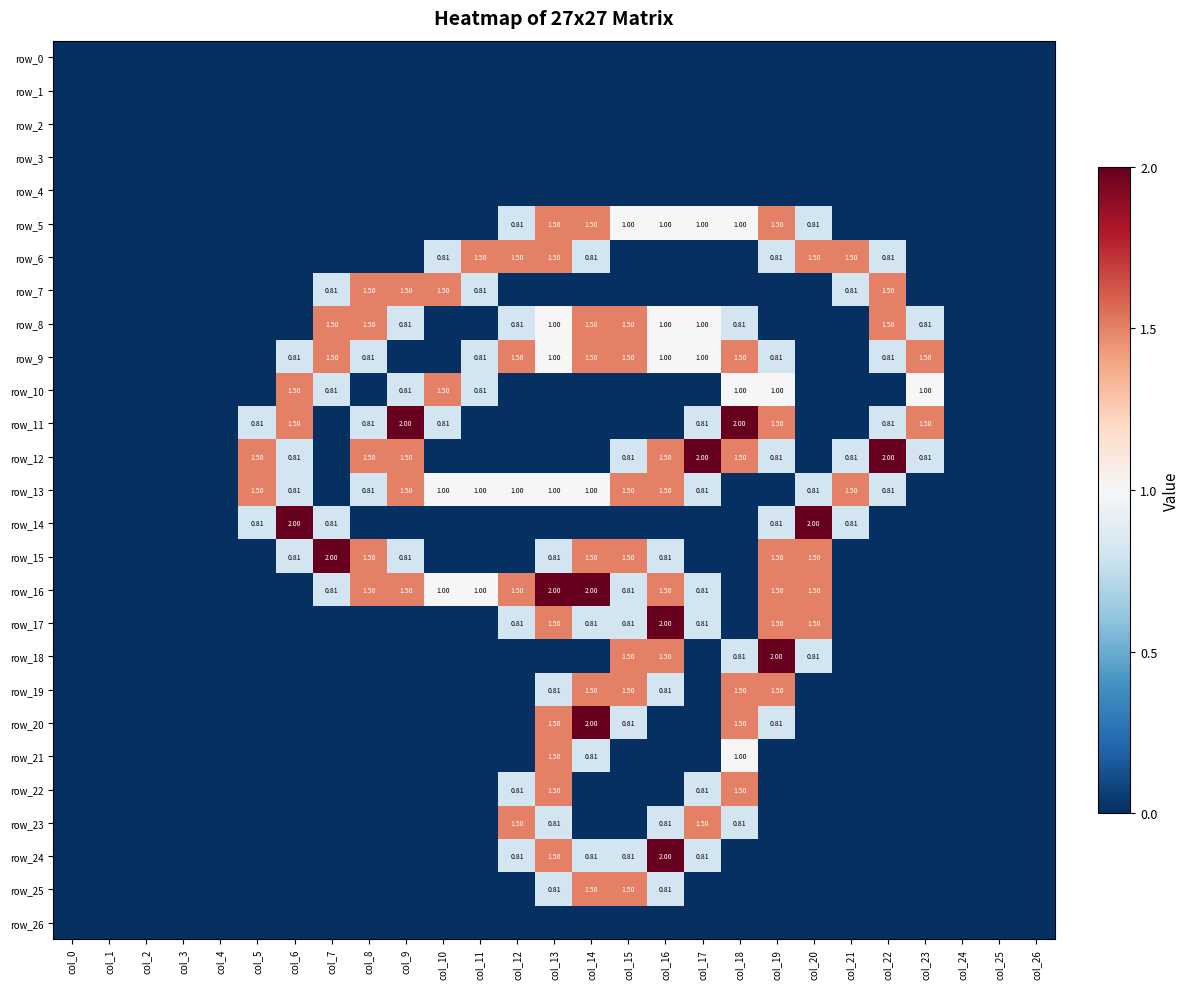

Reading left to right, what are all the values shown in this chart?

row_0: col_0=0.0	col_1=0.0	col_2=0.0	col_3=0.0	col_4=0.0	col_5=0.0	col_6=0.0	col_7=0.0	col_8=0.0	col_9=0.0	col_10=0.0	col_11=0.0	col_12=0.0	col_13=0.0	col_14=0.0	col_15=0.0	col_16=0.0	col_17=0.0	col_18=0.0	col_19=0.0	col_20=0.0	col_21=0.0	col_22=0.0	col_23=0.0	col_24=0.0	col_25=0.0	col_26=0.0
row_1: col_0=0.0	col_1=0.0	col_2=0.0	col_3=0.0	col_4=0.0	col_5=0.0	col_6=0.0	col_7=0.0	col_8=0.0	col_9=0.0	col_10=0.0	col_11=0.0	col_12=0.0	col_13=0.0	col_14=0.0	col_15=0.0	col_16=0.0	col_17=0.0	col_18=0.0	col_19=0.0	col_20=0.0	col_21=0.0	col_22=0.0	col_23=0.0	col_24=0.0	col_25=0.0	col_26=0.0
row_2: col_0=0.0	col_1=0.0	col_2=0.0	col_3=0.0	col_4=0.0	col_5=0.0	col_6=0.0	col_7=0.0	col_8=0.0	col_9=0.0	col_10=0.0	col_11=0.0	col_12=0.0	col_13=0.0	col_14=0.0	col_15=0.0	col_16=0.0	col_17=0.0	col_18=0.0	col_19=0.0	col_20=0.0	col_21=0.0	col_22=0.0	col_23=0.0	col_24=0.0	col_25=0.0	col_26=0.0
row_3: col_0=0.0	col_1=0.0	col_2=0.0	col_3=0.0	col_4=0.0	col_5=0.0	col_6=0.0	col_7=0.0	col_8=0.0	col_9=0.0	col_10=0.0	col_11=0.0	col_12=0.0	col_13=0.0	col_14=0.0	col_15=0.0	col_16=0.0	col_17=0.0	col_18=0.0	col_19=0.0	col_20=0.0	col_21=0.0	col_22=0.0	col_23=0.0	col_24=0.0	col_25=0.0	col_26=0.0
row_4: col_0=0.0	col_1=0.0	col_2=0.0	col_3=0.0	col_4=0.0	col_5=0.0	col_6=0.0	col_7=0.0	col_8=0.0	col_9=0.0	col_10=0.0	col_11=0.0	col_12=0.0	col_13=0.0	col_14=0.0	col_15=0.0	col_16=0.0	col_17=0.0	col_18=0.0	col_19=0.0	col_20=0.0	col_21=0.0	col_22=0.0	col_23=0.0	col_24=0.0	col_25=0.0	col_26=0.0
row_5: col_0=0.0	col_1=0.0	col_2=0.0	col_3=0.0	col_4=0.0	col_5=0.0	col_6=0.0	col_7=0.0	col_8=0.0	col_9=0.0	col_10=0.0	col_11=0.0	col_12=0.8	col_13=1.5	col_14=1.5	col_15=1.0	col_16=1.0	col_17=1.0	col_18=1.0	col_19=1.5	col_20=0.8	col_21=0.0	col_22=0.0	col_23=0.0	col_24=0.0	col_25=0.0	col_26=0.0
row_6: col_0=0.0	col_1=0.0	col_2=0.0	col_3=0.0	col_4=0.0	col_5=0.0	col_6=0.0	col_7=0.0	col_8=0.0	col_9=0.0	col_10=0.8	col_11=1.5	col_12=1.5	col_13=1.5	col_14=0.8	col_15=0.0	col_16=0.0	col_17=0.0	col_18=0.0	col_19=0.8	col_20=1.5	col_21=1.5	col_22=0.8	col_23=0.0	col_24=0.0	col_25=0.0	col_26=0.0
row_7: col_0=0.0	col_1=0.0	col_2=0.0	col_3=0.0	col_4=0.0	col_5=0.0	col_6=0.0	col_7=0.8	col_8=1.5	col_9=1.5	col_10=1.5	col_11=0.8	col_12=0.0	col_13=0.0	col_14=0.0	col_15=0.0	col_16=0.0	col_17=0.0	col_18=0.0	col_19=0.0	col_20=0.0	col_21=0.8	col_22=1.5	col_23=0.0	col_24=0.0	col_25=0.0	col_26=0.0
row_8: col_0=0.0	col_1=0.0	col_2=0.0	col_3=0.0	col_4=0.0	col_5=0.0	col_6=0.0	col_7=1.5	col_8=1.5	col_9=0.8	col_10=0.0	col_11=0.0	col_12=0.8	col_13=1.0	col_14=1.5	col_15=1.5	col_16=1.0	col_17=1.0	col_18=0.8	col_19=0.0	col_20=0.0	col_21=0.0	col_22=1.5	col_23=0.8	col_24=0.0	col_25=0.0	col_26=0.0
row_9: col_0=0.0	col_1=0.0	col_2=0.0	col_3=0.0	col_4=0.0	col_5=0.0	col_6=0.8	col_7=1.5	col_8=0.8	col_9=0.0	col_10=0.0	col_11=0.8	col_12=1.5	col_13=1.0	col_14=1.5	col_15=1.5	col_16=1.0	col_17=1.0	col_18=1.5	col_19=0.8	col_20=0.0	col_21=0.0	col_22=0.8	col_23=1.5	col_24=0.0	col_25=0.0	col_26=0.0
row_10: col_0=0.0	col_1=0.0	col_2=0.0	col_3=0.0	col_4=0.0	col_5=0.0	col_6=1.5	col_7=0.8	col_8=0.0	col_9=0.8	col_10=1.5	col_11=0.8	col_12=0.0	col_13=0.0	col_14=0.0	col_15=0.0	col_16=0.0	col_17=0.0	col_18=1.0	col_19=1.0	col_20=0.0	col_21=0.0	col_22=0.0	col_23=1.0	col_24=0.0	col_25=0.0	col_26=0.0
row_11: col_0=0.0	col_1=0.0	col_2=0.0	col_3=0.0	col_4=0.0	col_5=0.8	col_6=1.5	col_7=0.0	col_8=0.8	col_9=2.0	col_10=0.8	col_11=0.0	col_12=0.0	col_13=0.0	col_14=0.0	col_15=0.0	col_16=0.0	col_17=0.8	col_18=2.0	col_19=1.5	col_20=0.0	col_21=0.0	col_22=0.8	col_23=1.5	col_24=0.0	col_25=0.0	col_26=0.0
row_12: col_0=0.0	col_1=0.0	col_2=0.0	col_3=0.0	col_4=0.0	col_5=1.5	col_6=0.8	col_7=0.0	col_8=1.5	col_9=1.5	col_10=0.0	col_11=0.0	col_12=0.0	col_13=0.0	col_14=0.0	col_15=0.8	col_16=1.5	col_17=2.0	col_18=1.5	col_19=0.8	col_20=0.0	col_21=0.8	col_22=2.0	col_23=0.8	col_24=0.0	col_25=0.0	col_26=0.0
row_13: col_0=0.0	col_1=0.0	col_2=0.0	col_3=0.0	col_4=0.0	col_5=1.5	col_6=0.8	col_7=0.0	col_8=0.8	col_9=1.5	col_10=1.0	col_11=1.0	col_12=1.0	col_13=1.0	col_14=1.0	col_15=1.5	col_16=1.5	col_17=0.8	col_18=0.0	col_19=0.0	col_20=0.8	col_21=1.5	col_22=0.8	col_23=0.0	col_24=0.0	col_25=0.0	col_26=0.0
row_14: col_0=0.0	col_1=0.0	col_2=0.0	col_3=0.0	col_4=0.0	col_5=0.8	col_6=2.0	col_7=0.8	col_8=0.0	col_9=0.0	col_10=0.0	col_11=0.0	col_12=0.0	col_13=0.0	col_14=0.0	col_15=0.0	col_16=0.0	col_17=0.0	col_18=0.0	col_19=0.8	col_20=2.0	col_21=0.8	col_22=0.0	col_23=0.0	col_24=0.0	col_25=0.0	col_26=0.0
row_15: col_0=0.0	col_1=0.0	col_2=0.0	col_3=0.0	col_4=0.0	col_5=0.0	col_6=0.8	col_7=2.0	col_8=1.5	col_9=0.8	col_10=0.0	col_11=0.0	col_12=0.0	col_13=0.8	col_14=1.5	col_15=1.5	col_16=0.8	col_17=0.0	col_18=0.0	col_19=1.5	col_20=1.5	col_21=0.0	col_22=0.0	col_23=0.0	col_24=0.0	col_25=0.0	col_26=0.0
row_16: col_0=0.0	col_1=0.0	col_2=0.0	col_3=0.0	col_4=0.0	col_5=0.0	col_6=0.0	col_7=0.8	col_8=1.5	col_9=1.5	col_10=1.0	col_11=1.0	col_12=1.5	col_13=2.0	col_14=2.0	col_15=0.8	col_16=1.5	col_17=0.8	col_18=0.0	col_19=1.5	col_20=1.5	col_21=0.0	col_22=0.0	col_23=0.0	col_24=0.0	col_25=0.0	col_26=0.0
row_17: col_0=0.0	col_1=0.0	col_2=0.0	col_3=0.0	col_4=0.0	col_5=0.0	col_6=0.0	col_7=0.0	col_8=0.0	col_9=0.0	col_10=0.0	col_11=0.0	col_12=0.8	col_13=1.5	col_14=0.8	col_15=0.8	col_16=2.0	col_17=0.8	col_18=0.0	col_19=1.5	col_20=1.5	col_21=0.0	col_22=0.0	col_23=0.0	col_24=0.0	col_25=0.0	col_26=0.0
row_18: col_0=0.0	col_1=0.0	col_2=0.0	col_3=0.0	col_4=0.0	col_5=0.0	col_6=0.0	col_7=0.0	col_8=0.0	col_9=0.0	col_10=0.0	col_11=0.0	col_12=0.0	col_13=0.0	col_14=0.0	col_15=1.5	col_16=1.5	col_17=0.0	col_18=0.8	col_19=2.0	col_20=0.8	col_21=0.0	col_22=0.0	col_23=0.0	col_24=0.0	col_25=0.0	col_26=0.0
row_19: col_0=0.0	col_1=0.0	col_2=0.0	col_3=0.0	col_4=0.0	col_5=0.0	col_6=0.0	col_7=0.0	col_8=0.0	col_9=0.0	col_10=0.0	col_11=0.0	col_12=0.0	col_13=0.8	col_14=1.5	col_15=1.5	col_16=0.8	col_17=0.0	col_18=1.5	col_19=1.5	col_20=0.0	col_21=0.0	col_22=0.0	col_23=0.0	col_24=0.0	col_25=0.0	col_26=0.0
row_20: col_0=0.0	col_1=0.0	col_2=0.0	col_3=0.0	col_4=0.0	col_5=0.0	col_6=0.0	col_7=0.0	col_8=0.0	col_9=0.0	col_10=0.0	col_11=0.0	col_12=0.0	col_13=1.5	col_14=2.0	col_15=0.8	col_16=0.0	col_17=0.0	col_18=1.5	col_19=0.8	col_20=0.0	col_21=0.0	col_22=0.0	col_23=0.0	col_24=0.0	col_25=0.0	col_26=0.0
row_21: col_0=0.0	col_1=0.0	col_2=0.0	col_3=0.0	col_4=0.0	col_5=0.0	col_6=0.0	col_7=0.0	col_8=0.0	col_9=0.0	col_10=0.0	col_11=0.0	col_12=0.0	col_13=1.5	col_14=0.8	col_15=0.0	col_16=0.0	col_17=0.0	col_18=1.0	col_19=0.0	col_20=0.0	col_21=0.0	col_22=0.0	col_23=0.0	col_24=0.0	col_25=0.0	col_26=0.0
row_22: col_0=0.0	col_1=0.0	col_2=0.0	col_3=0.0	col_4=0.0	col_5=0.0	col_6=0.0	col_7=0.0	col_8=0.0	col_9=0.0	col_10=0.0	col_11=0.0	col_12=0.8	col_13=1.5	col_14=0.0	col_15=0.0	col_16=0.0	col_17=0.8	col_18=1.5	col_19=0.0	col_20=0.0	col_21=0.0	col_22=0.0	col_23=0.0	col_24=0.0	col_25=0.0	col_26=0.0
row_23: col_0=0.0	col_1=0.0	col_2=0.0	col_3=0.0	col_4=0.0	col_5=0.0	col_6=0.0	col_7=0.0	col_8=0.0	col_9=0.0	col_10=0.0	col_11=0.0	col_12=1.5	col_13=0.8	col_14=0.0	col_15=0.0	col_16=0.8	col_17=1.5	col_18=0.8	col_19=0.0	col_20=0.0	col_21=0.0	col_22=0.0	col_23=0.0	col_24=0.0	col_25=0.0	col_26=0.0
row_24: col_0=0.0	col_1=0.0	col_2=0.0	col_3=0.0	col_4=0.0	col_5=0.0	col_6=0.0	col_7=0.0	col_8=0.0	col_9=0.0	col_10=0.0	col_11=0.0	col_12=0.8	col_13=1.5	col_14=0.8	col_15=0.8	col_16=2.0	col_17=0.8	col_18=0.0	col_19=0.0	col_20=0.0	col_21=0.0	col_22=0.0	col_23=0.0	col_24=0.0	col_25=0.0	col_26=0.0
row_25: col_0=0.0	col_1=0.0	col_2=0.0	col_3=0.0	col_4=0.0	col_5=0.0	col_6=0.0	col_7=0.0	col_8=0.0	col_9=0.0	col_10=0.0	col_11=0.0	col_12=0.0	col_13=0.8	col_14=1.5	col_15=1.5	col_16=0.8	col_17=0.0	col_18=0.0	col_19=0.0	col_20=0.0	col_21=0.0	col_22=0.0	col_23=0.0	col_24=0.0	col_25=0.0	col_26=0.0
row_26: col_0=0.0	col_1=0.0	col_2=0.0	col_3=0.0	col_4=0.0	col_5=0.0	col_6=0.0	col_7=0.0	col_8=0.0	col_9=0.0	col_10=0.0	col_11=0.0	col_12=0.0	col_13=0.0	col_14=0.0	col_15=0.0	col_16=0.0	col_17=0.0	col_18=0.0	col_19=0.0	col_20=0.0	col_21=0.0	col_22=0.0	col_23=0.0	col_24=0.0	col_25=0.0	col_26=0.0